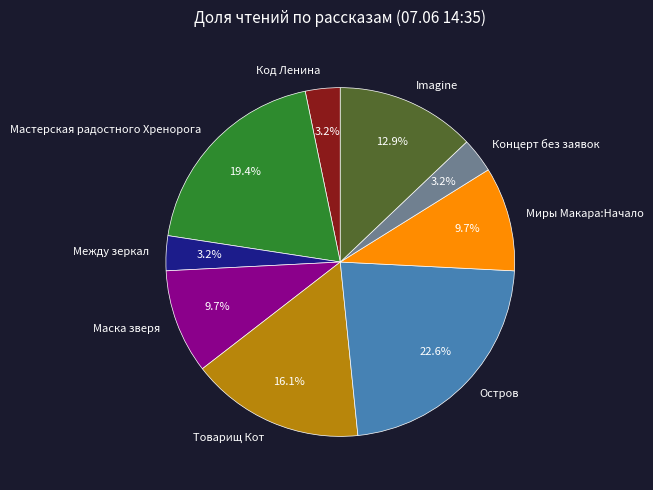

How many slices are in this pie chart?

9